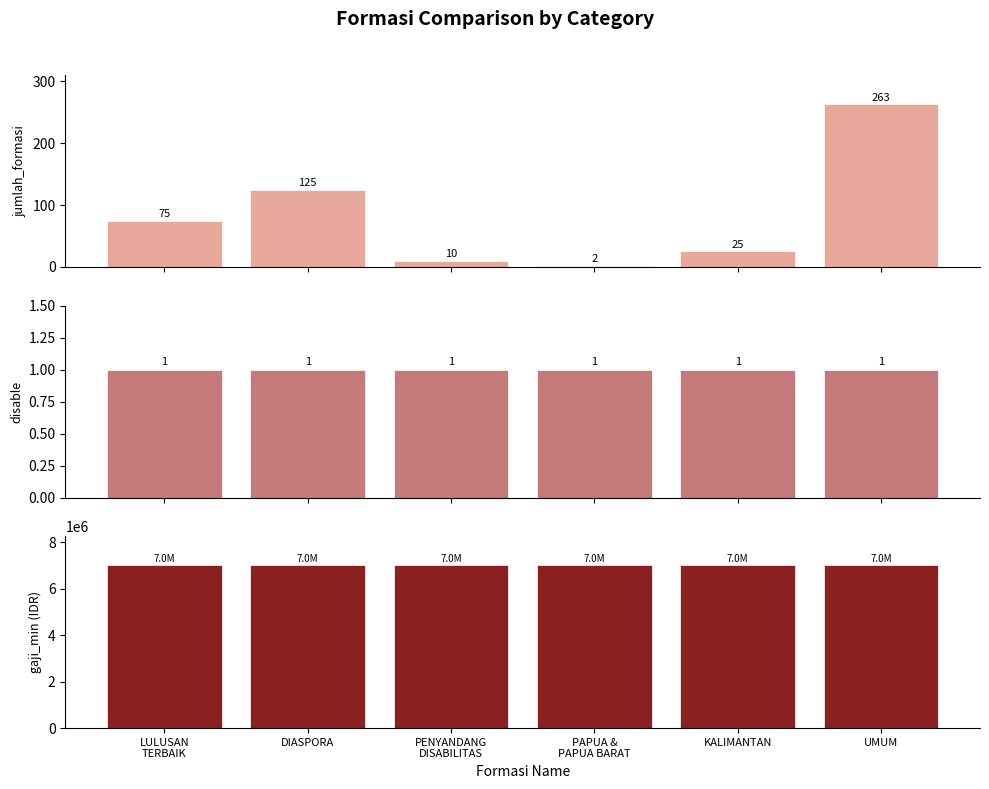

Which label corresponds to the largest value in the chart?

LULUSAN
TERBAIK